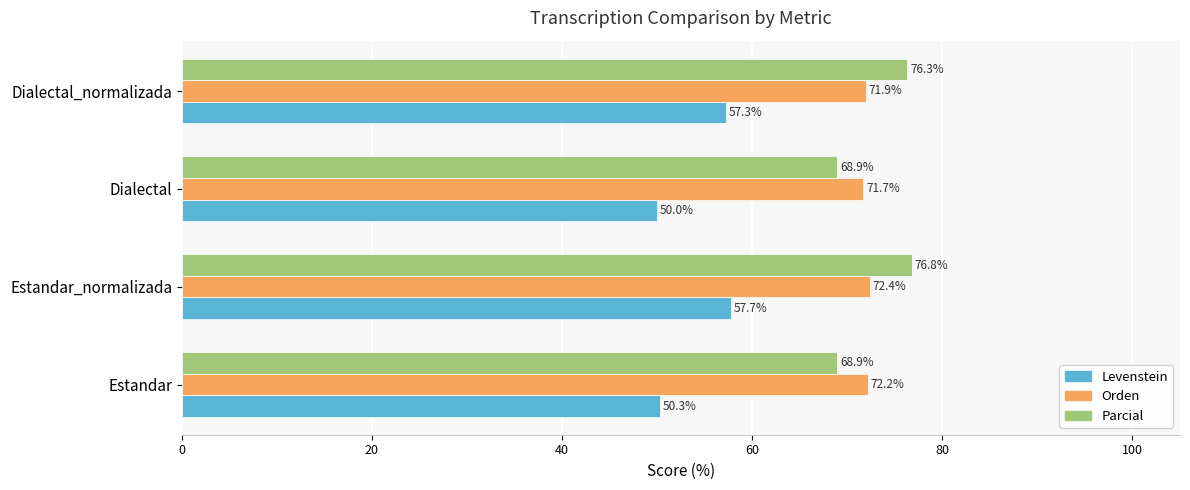

Is the value of Orden at Dialectal greater than the value of Levenstein at Dialectal_normalizada?

Yes